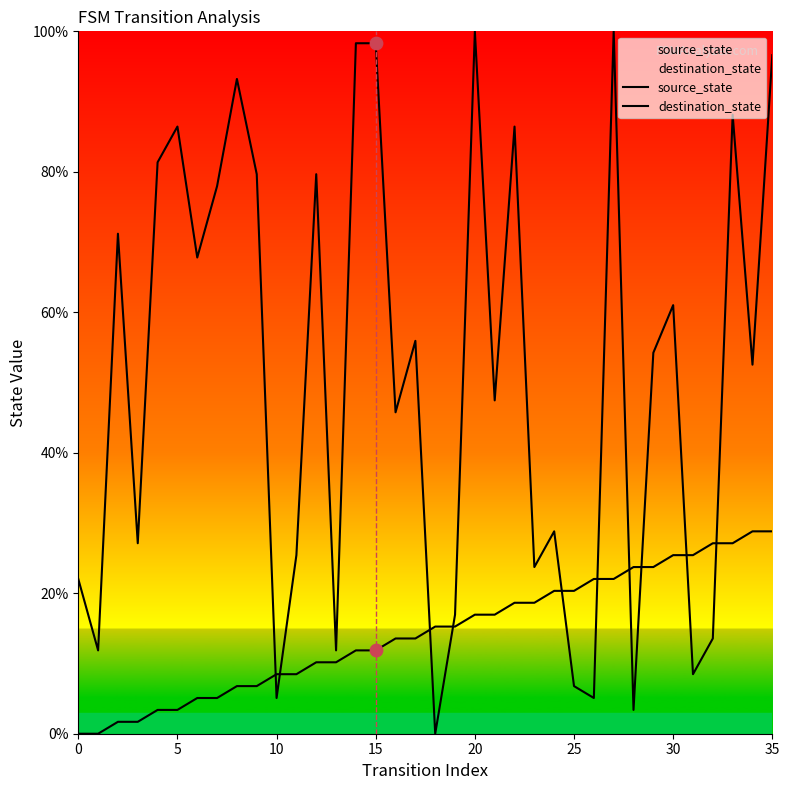

At which category is the sum across all series the highest?

35